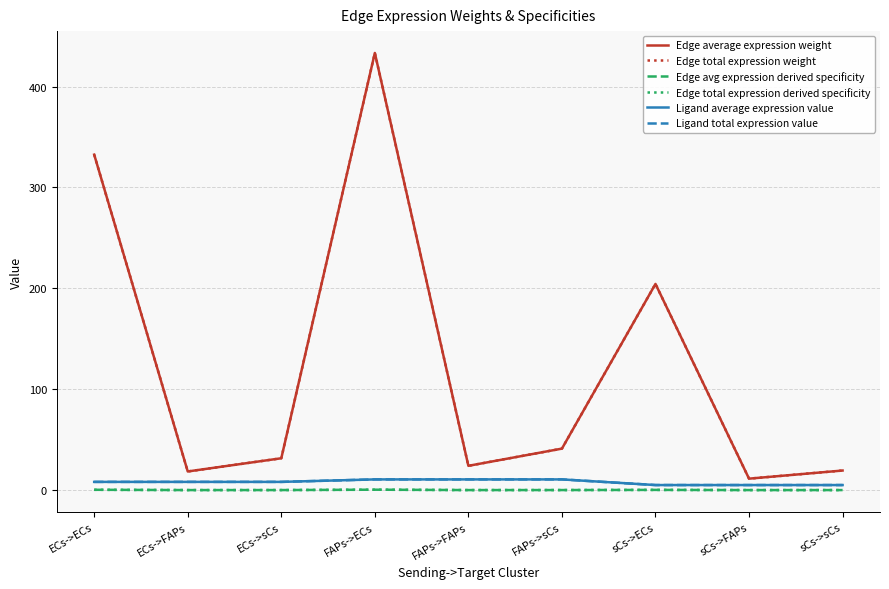

Does the chart have visible grid lines?

Yes